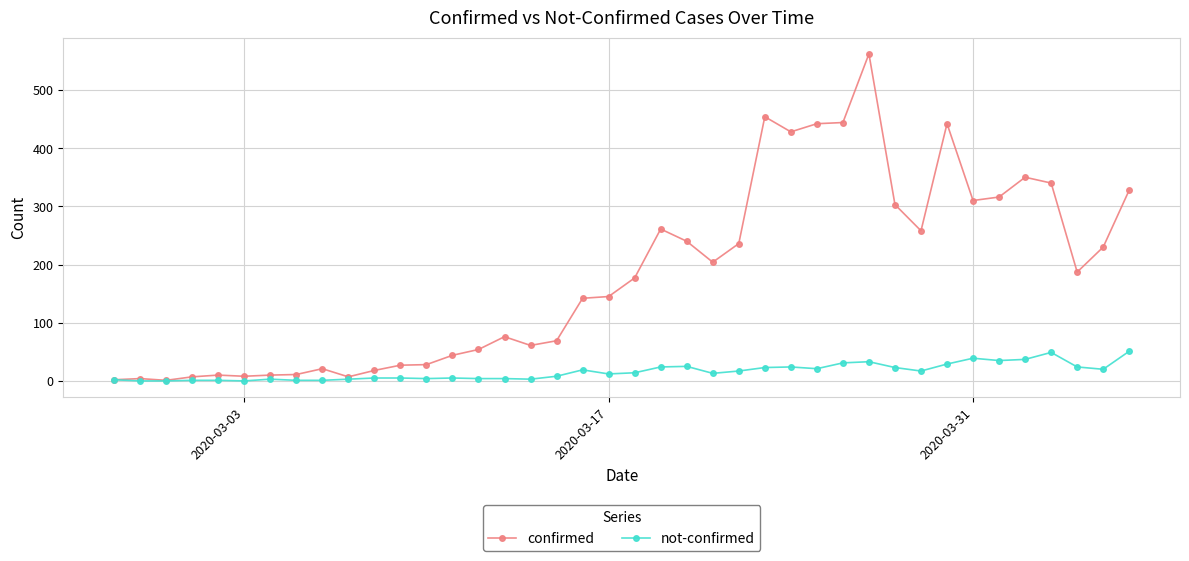

Which series has the widest spread of values?

confirmed